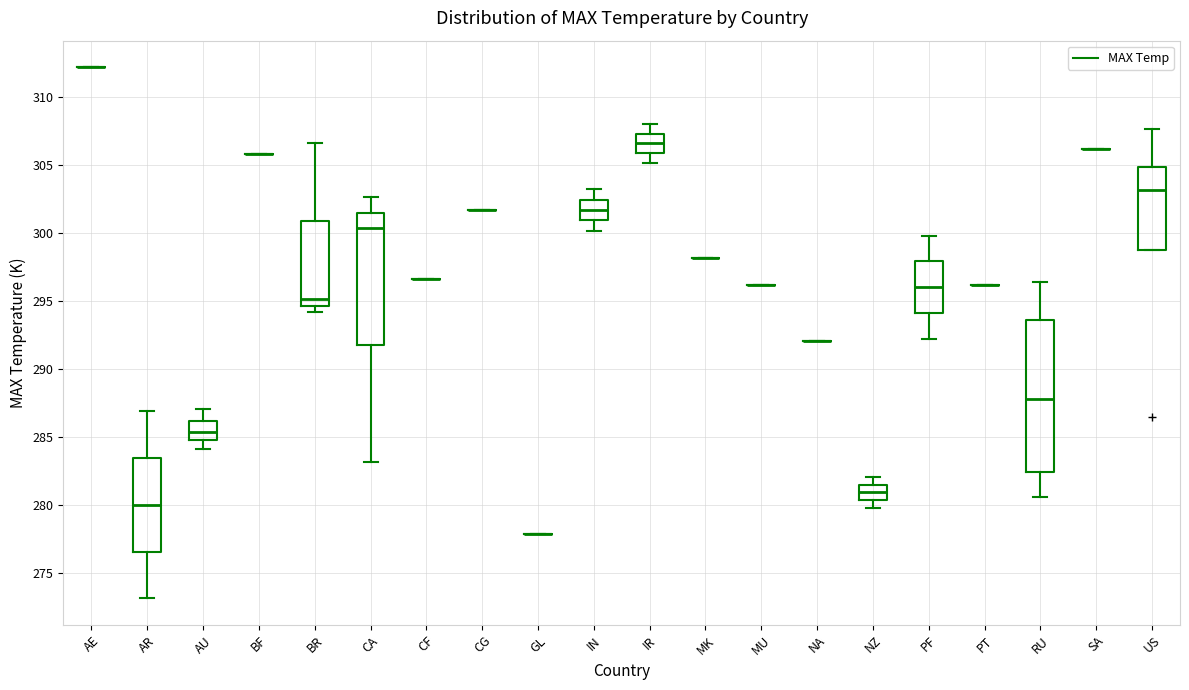

Comparing the boxes themselves (not the whiskers), which one is the tallest?

RU